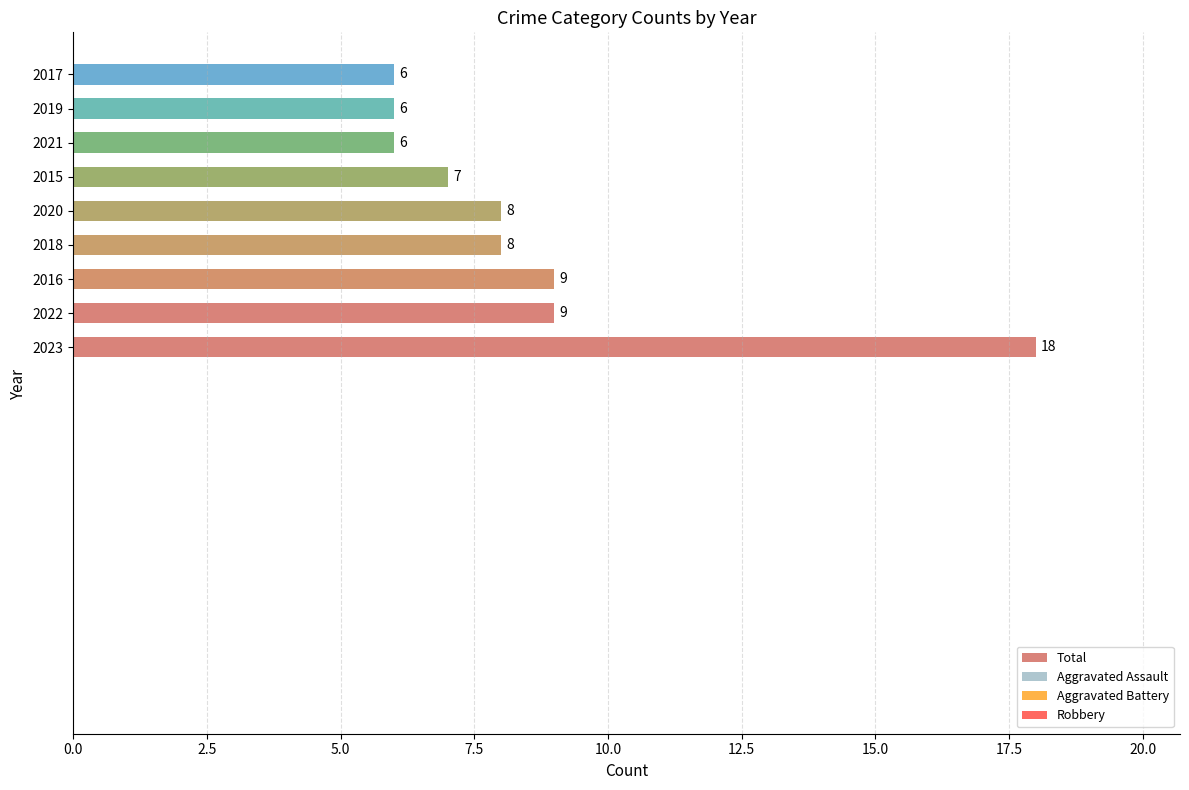

Does the chart contain any negative values?

No